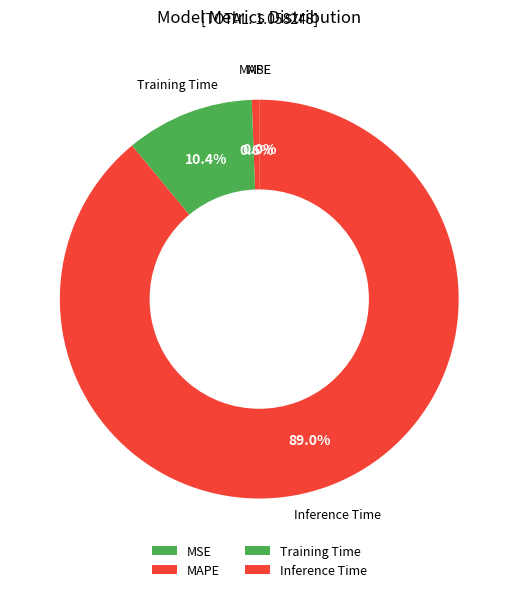

Rank the categories by value from lowest to highest.

MSE, MAPE, Training Time, Inference Time